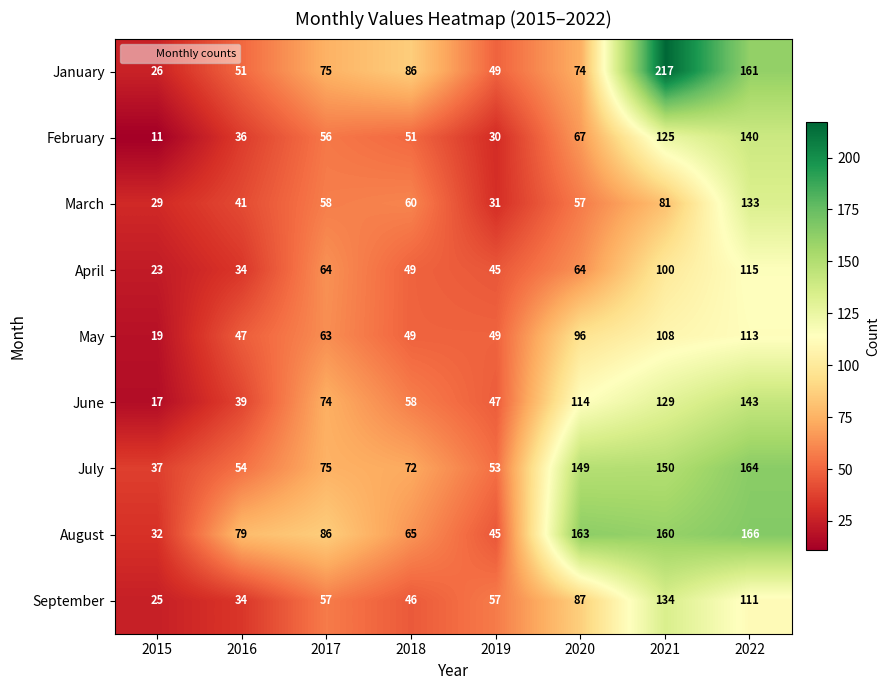

Which category has the highest value in the January series?

2021